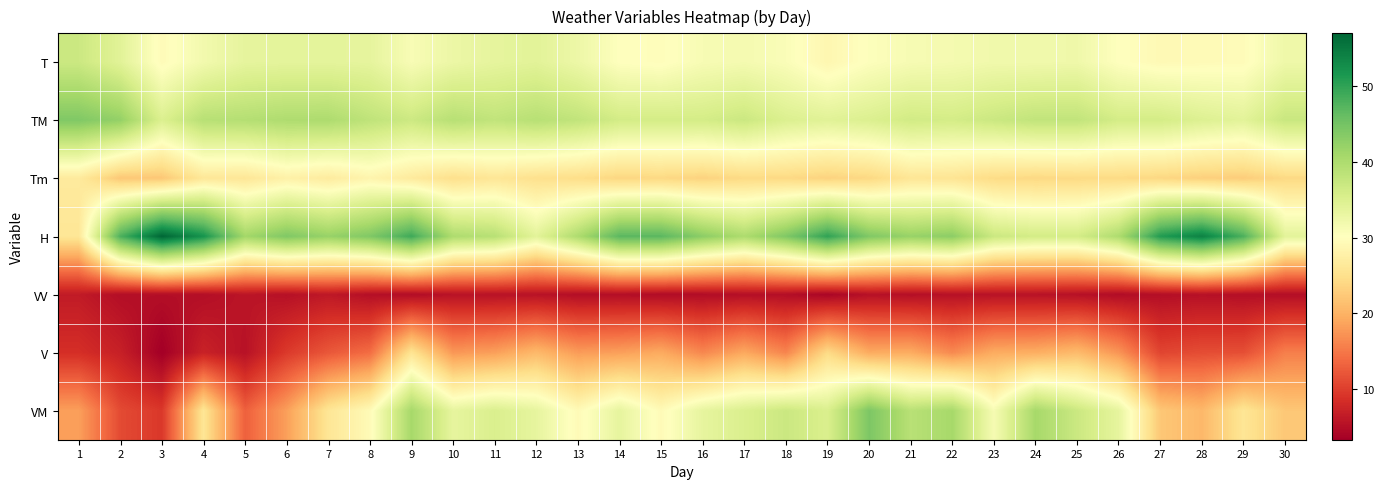

How many distinct data groups are displayed?

7